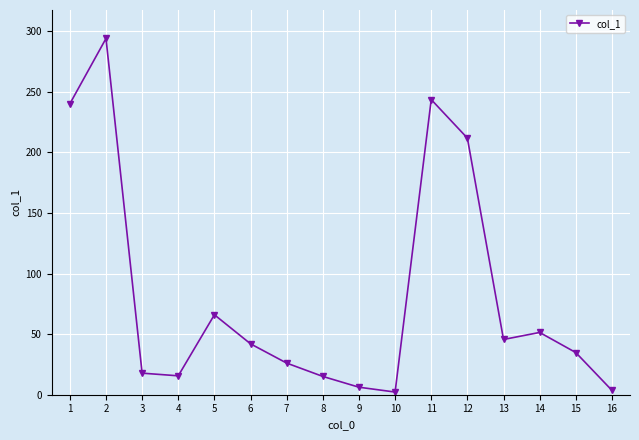

True or false: the data has more than 1 interior local peaks.

True